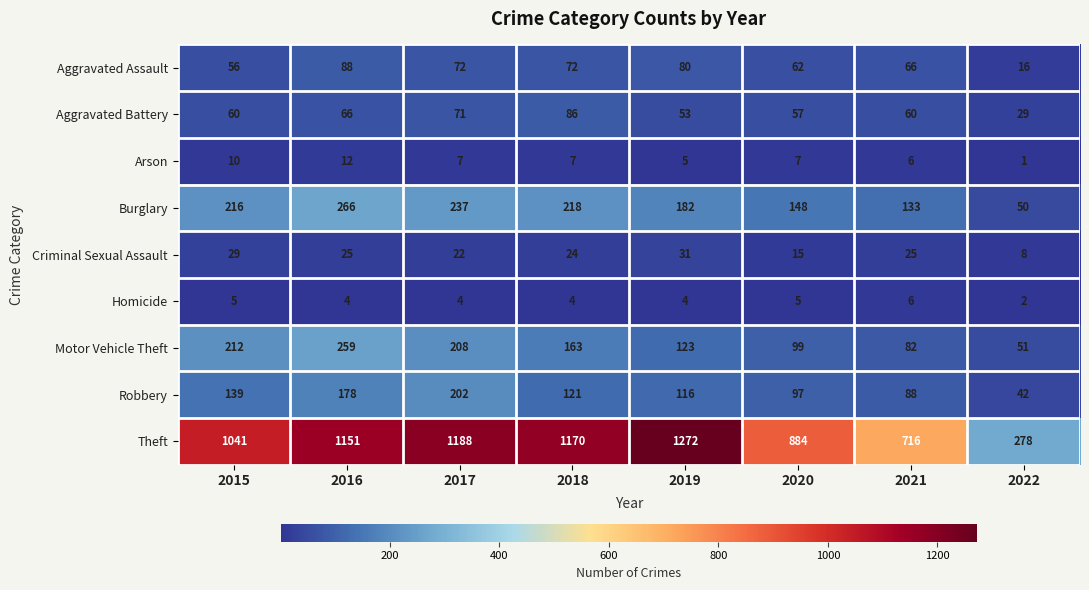

What is the difference between the highest and lowest values at 2018?

1166